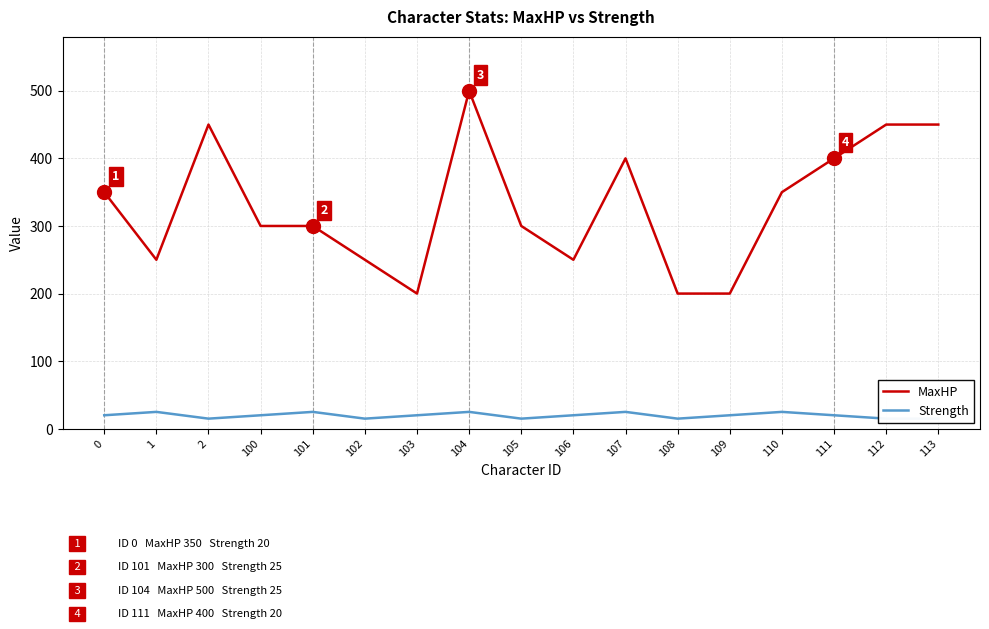

Reading left to right, list all the values displayed in this chart.

MaxHP: 0=350	1=250	2=450	100=300	101=300	102=250	103=200	104=500	105=300	106=250	107=400	108=200	109=200	110=350	111=400	112=450	113=450
Strength: 0=20	1=25	2=15	100=20	101=25	102=15	103=20	104=25	105=15	106=20	107=25	108=15	109=20	110=25	111=20	112=15	113=15